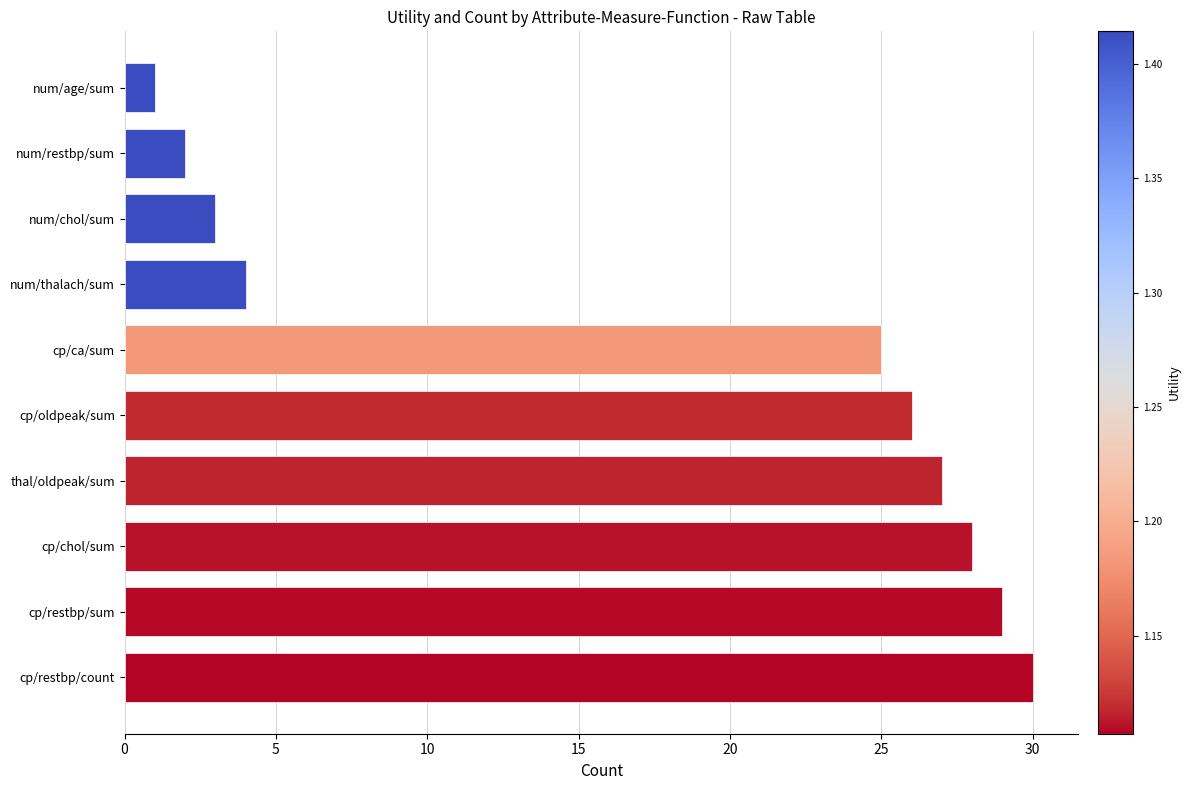

How many values are below 26?

5